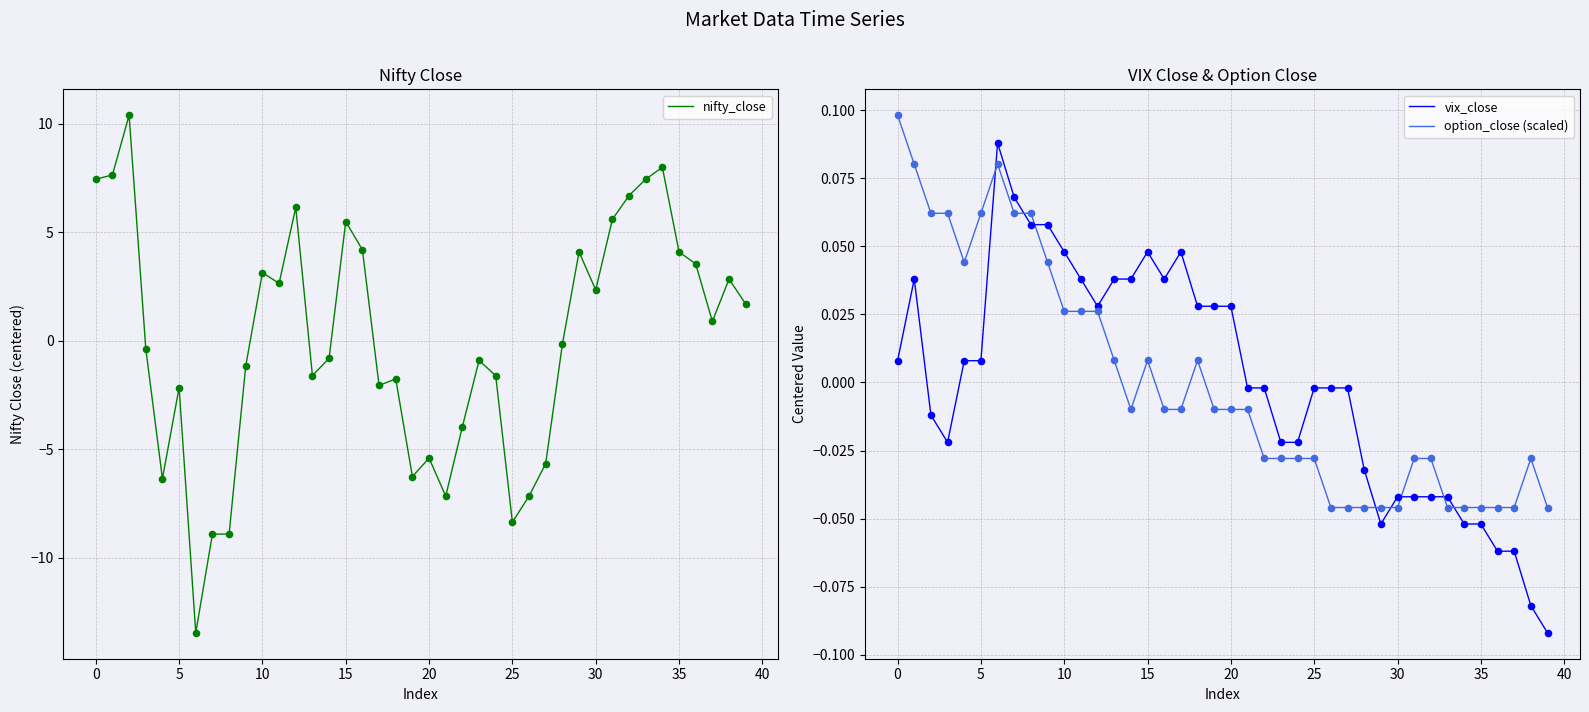

Which series contains the highest Y value?

nifty_close